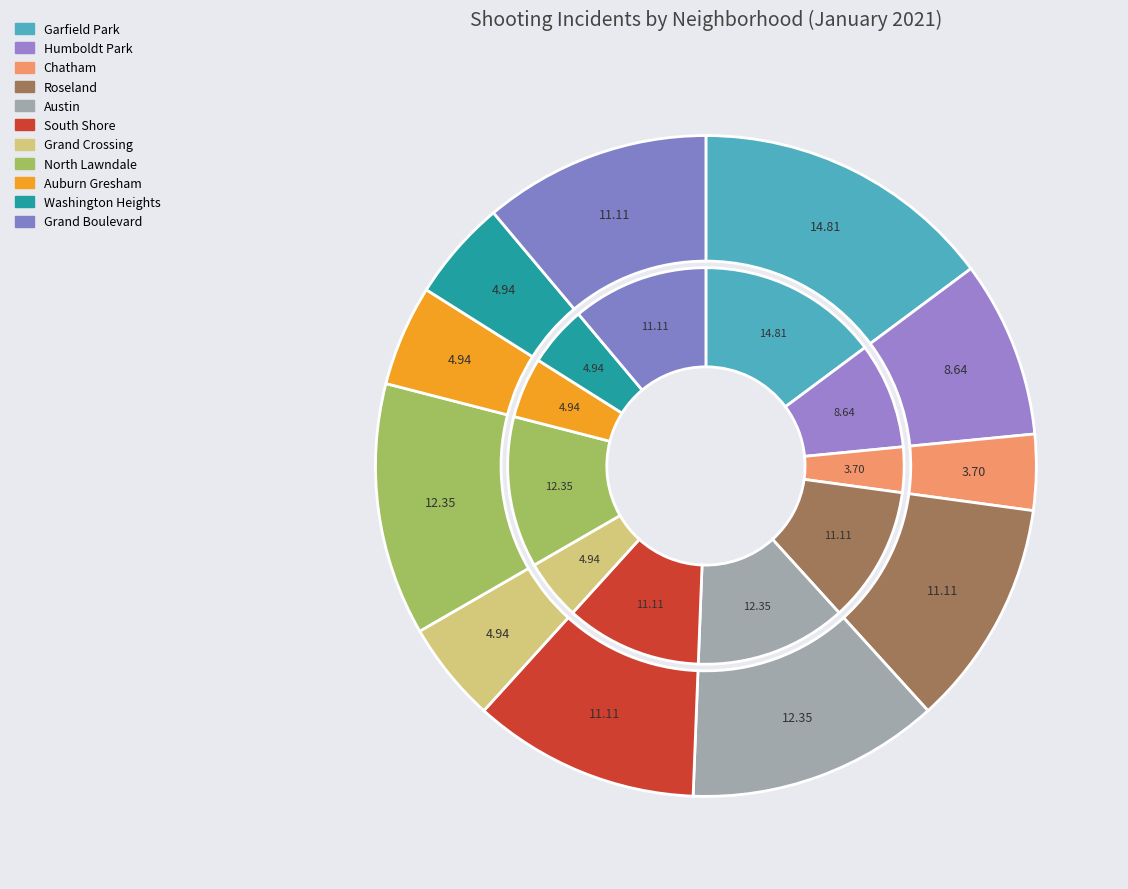

Does South Shore represent more than half of the total?

No